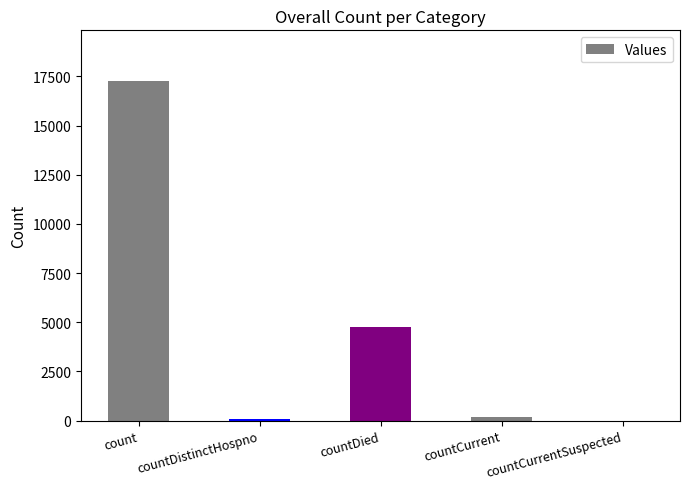

What is the change in value from count to countDied?

-12501